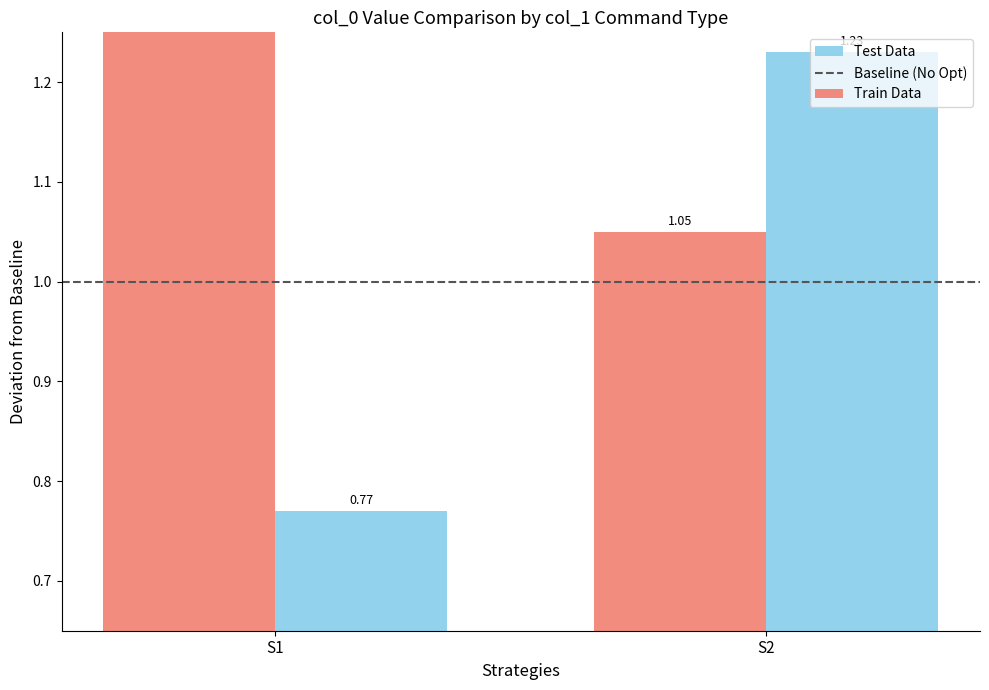

Count the Test Data values in the range 0 to 1.

1